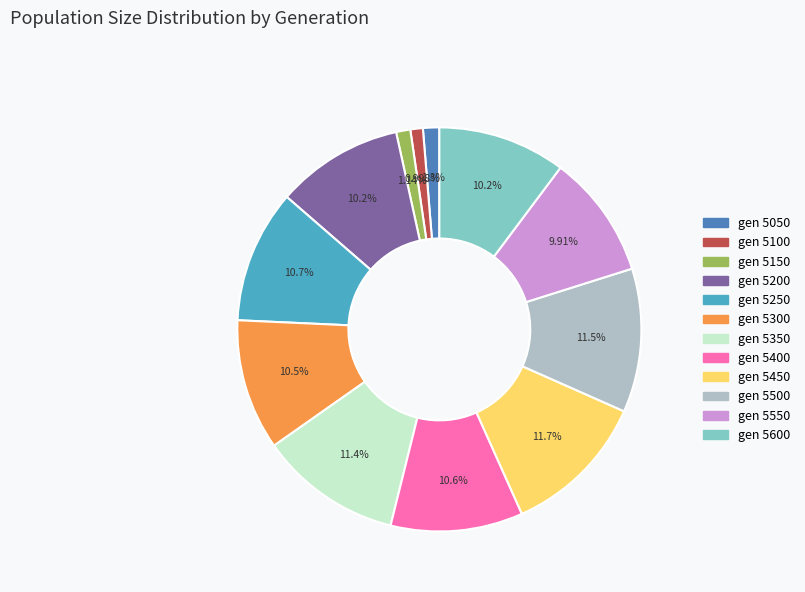

Does any single category account for the majority?

No